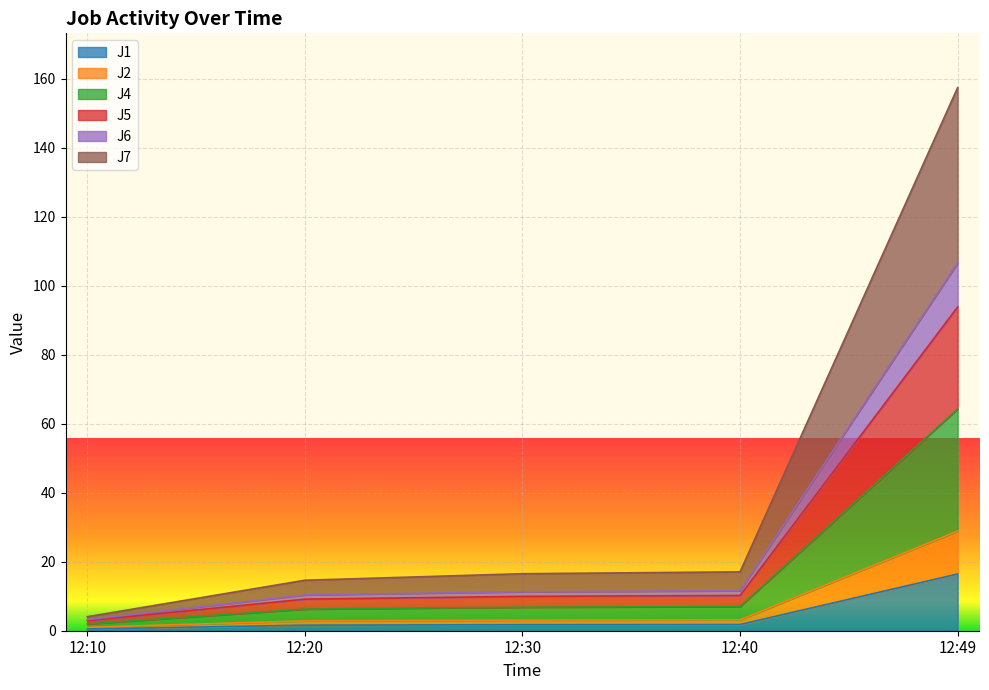

Read the J5 value at 12:10.

2.9